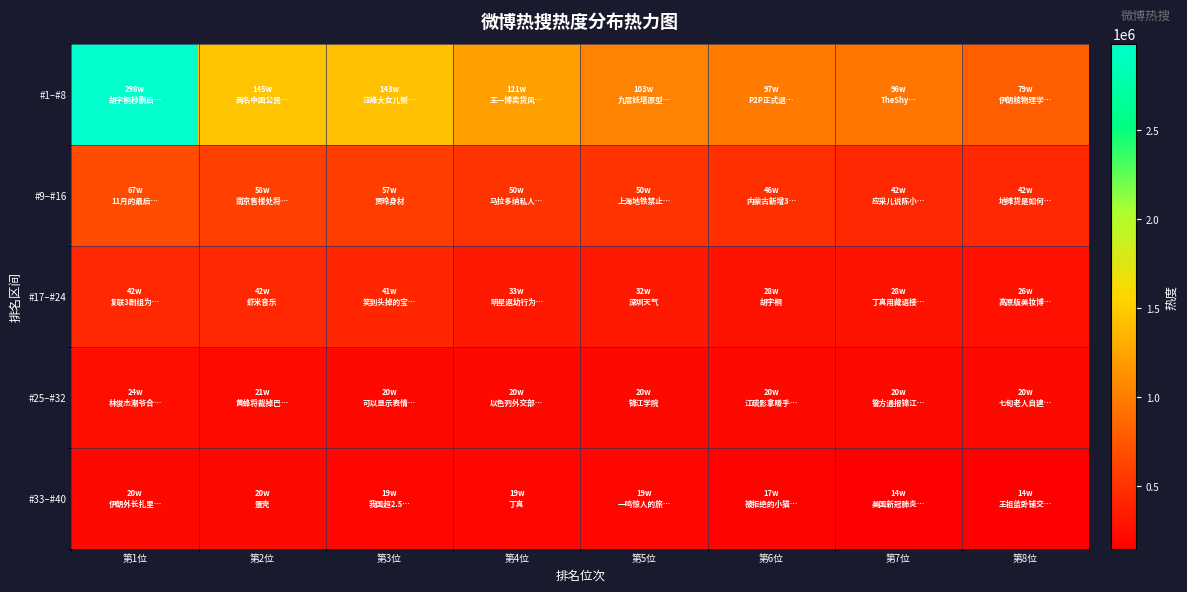

At 第1位, list the series in order from largest to smallest.

#1–#8, #9–#16, #17–#24, #25–#32, #33–#40